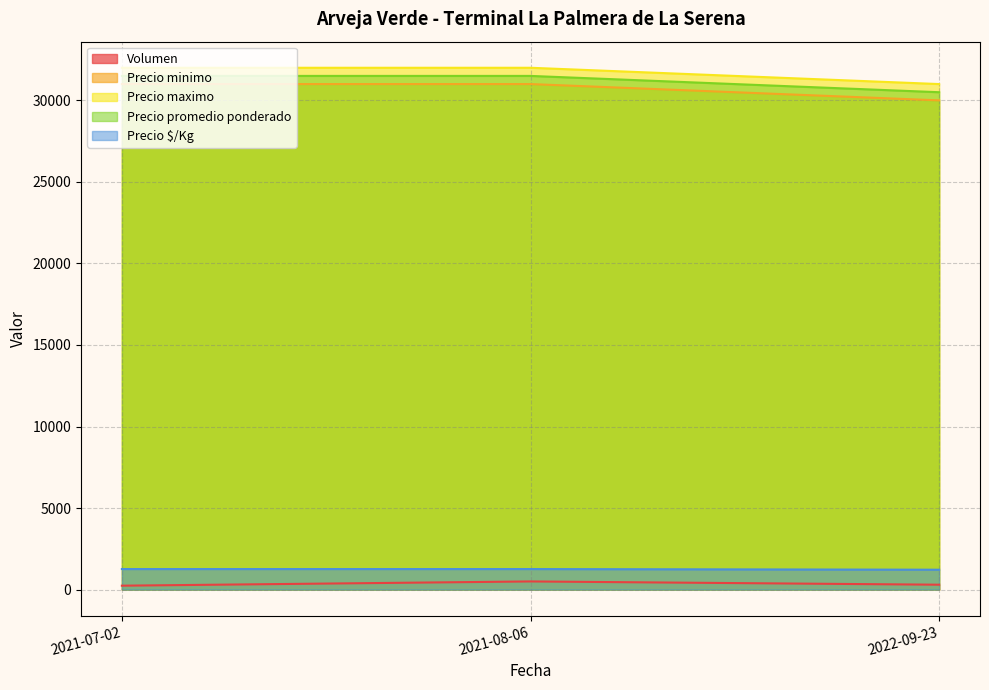

What is the difference between the maximum and minimum values in the Precio minimo series?

1000